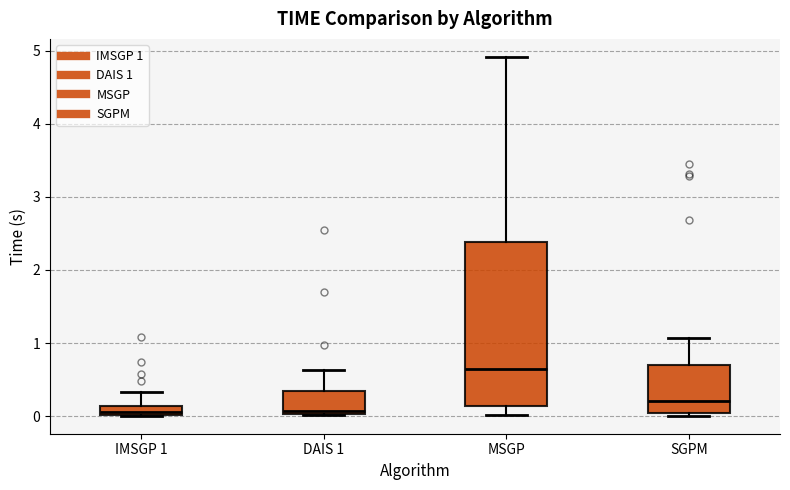

Comparing the boxes themselves (not the whiskers), which one is the tallest?

MSGP